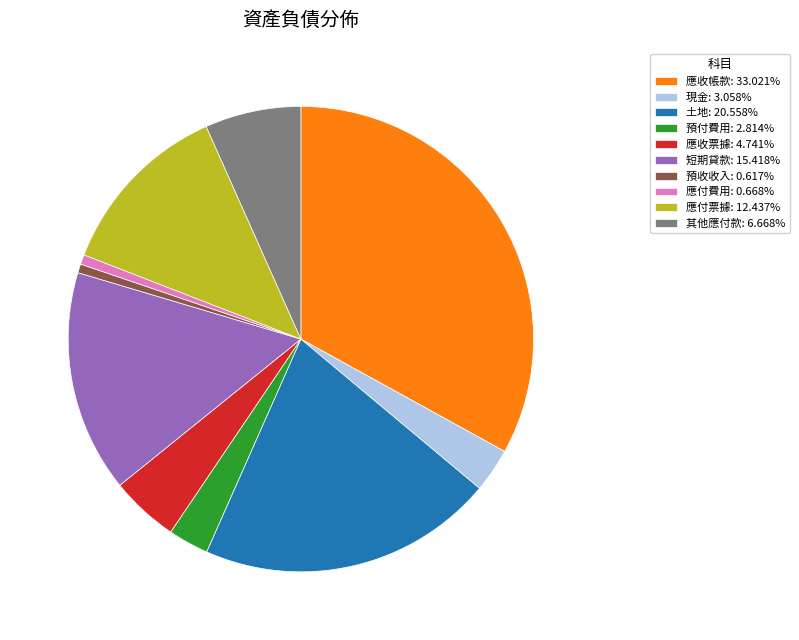

How many segments does this pie chart have?

10